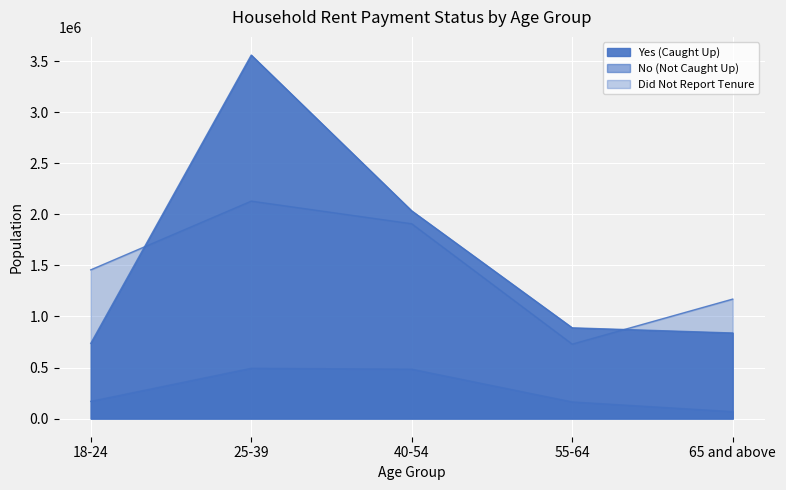

Which series has the largest total across all categories?

Yes (Caught Up)